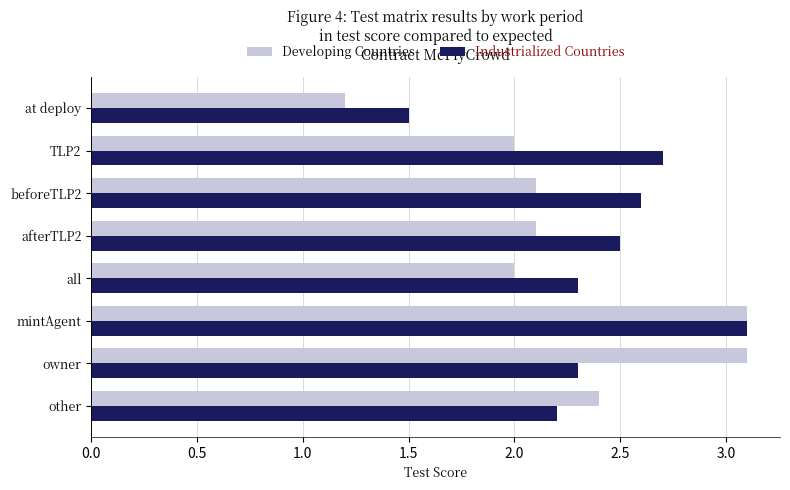

What is the difference between the highest and lowest values at TLP2?

0.7